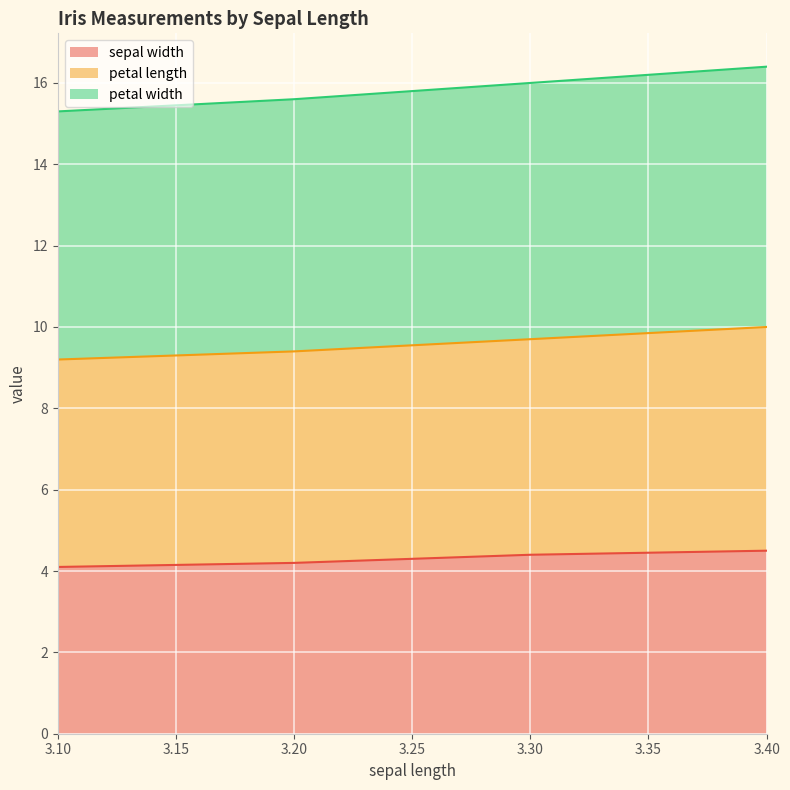

Count the number of data series in this chart.

3